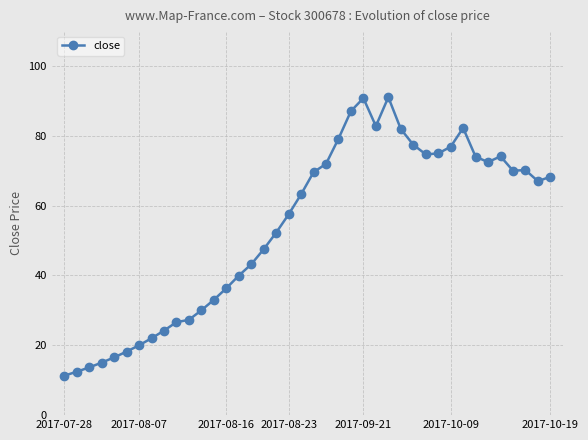

How many distinct data groups are displayed?

1